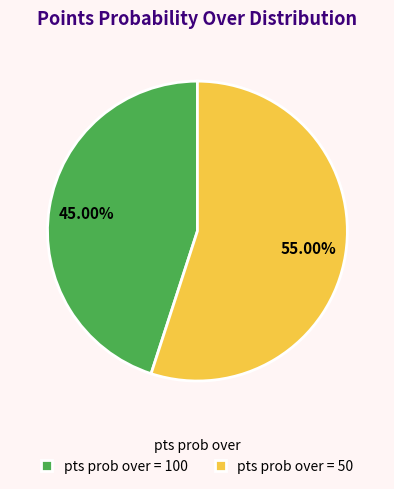

What percentage do pts prob over = 100 and pts prob over = 50 together represent?

100.0%